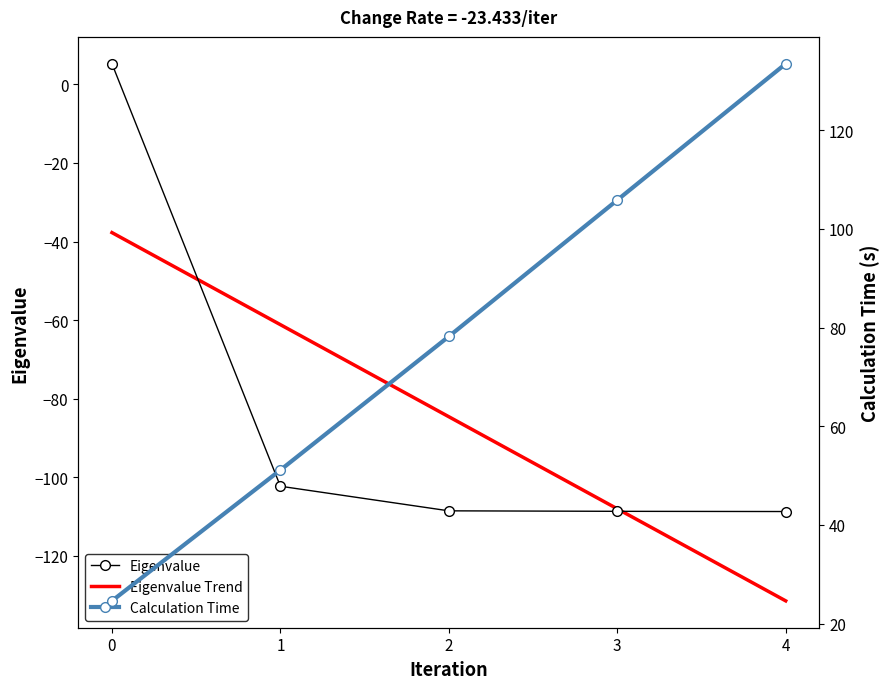

True or false: Calculation Time and Eigenvalue cross at least once.

False